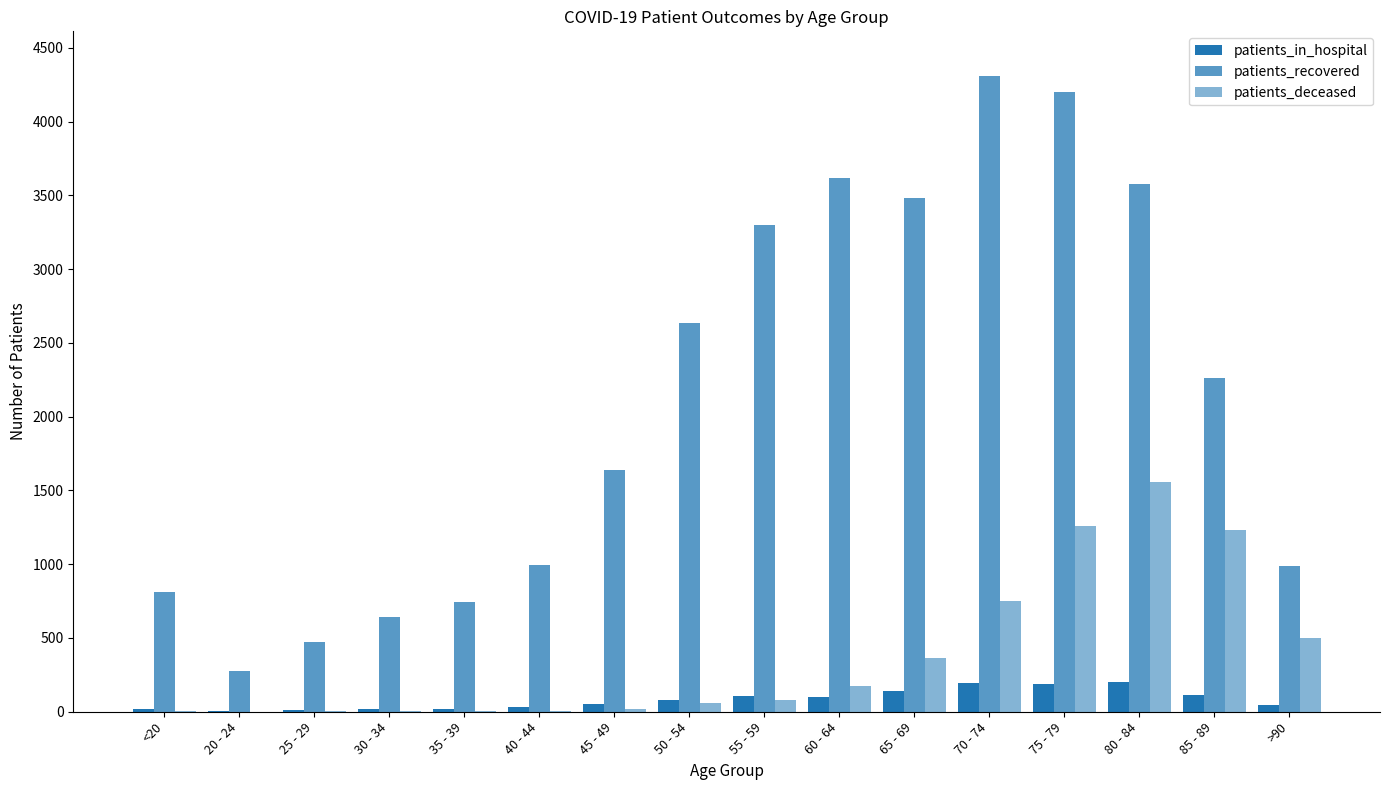

How many groups of bars are there?

16